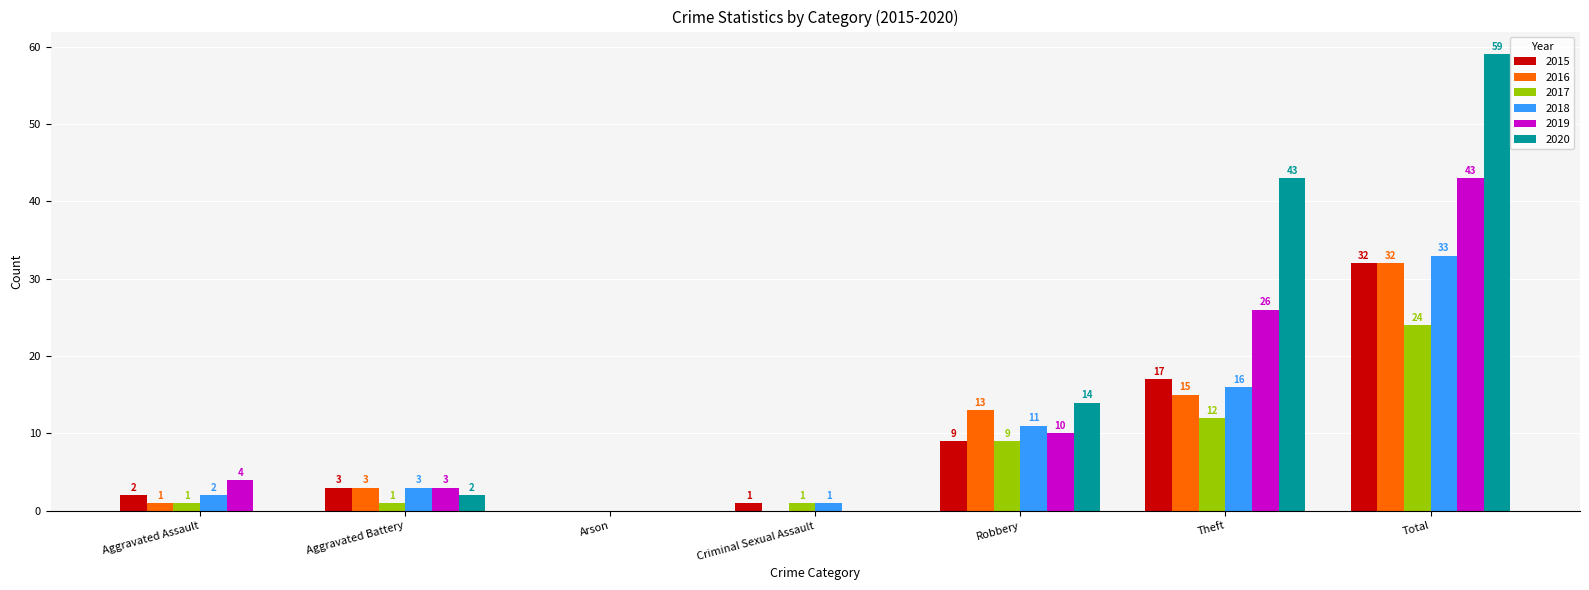

What is the sum of the 2019 values at Aggravated Assault and Aggravated Battery?

7